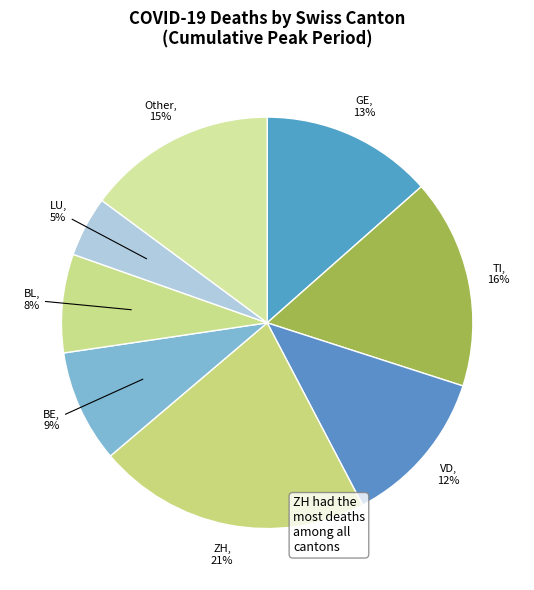

Combined, do ZH and Other account for over 50%?

No